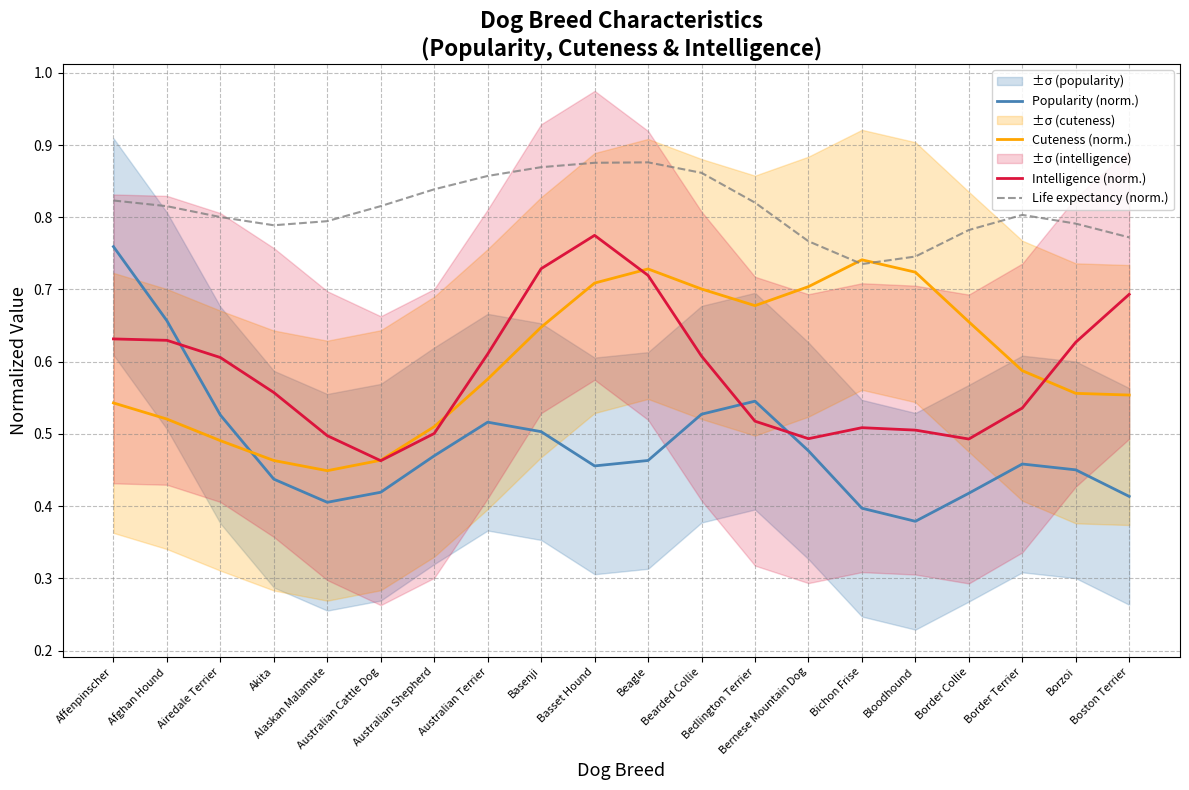

At which category does Life expectancy (norm.) reach its first local valley?

Akita